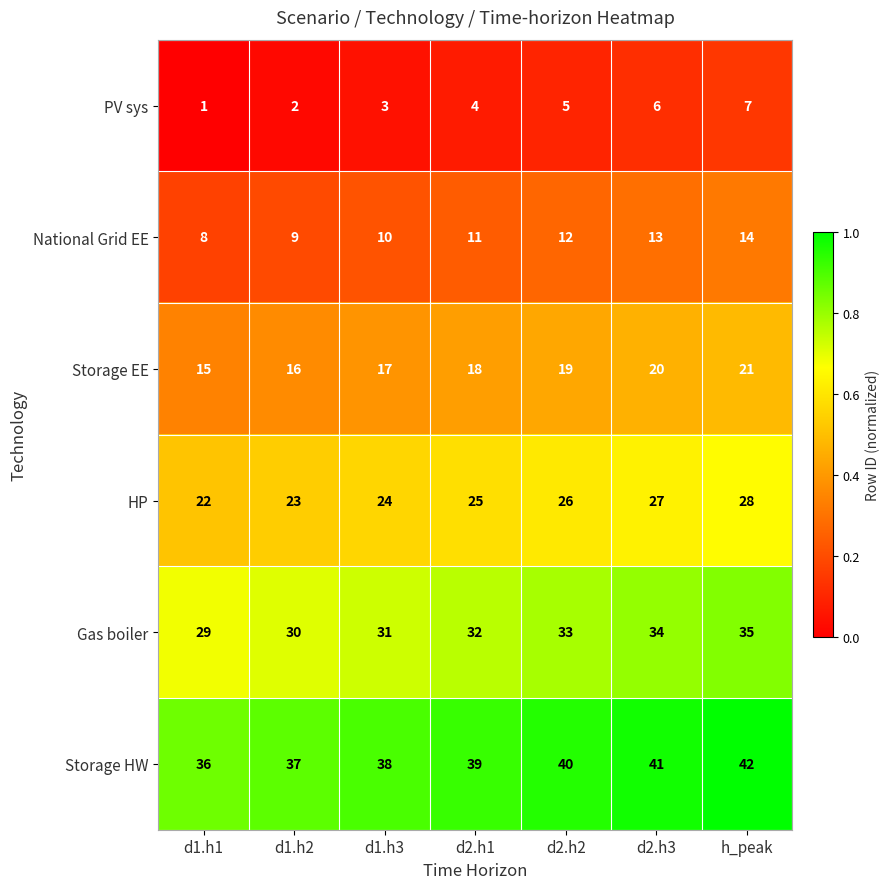

What is the total value across all series at d1.h3?

123